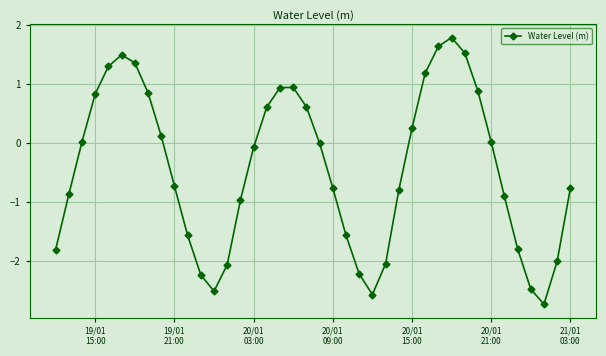

How many interior local valleys (lower than both neighbors) does the data have?

3